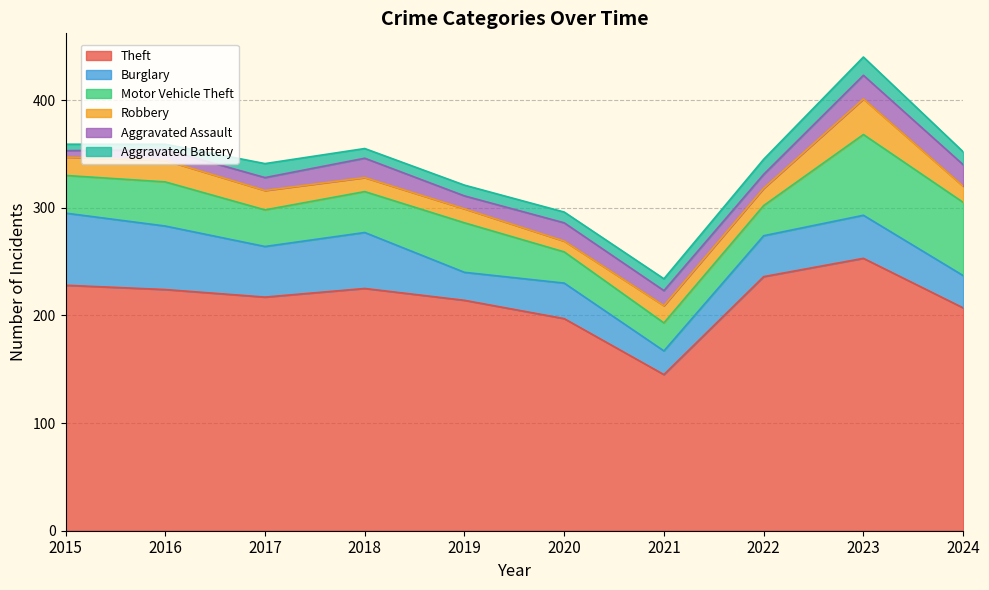

What is the difference between the second highest and minimum values in the Aggravated Battery series?

9